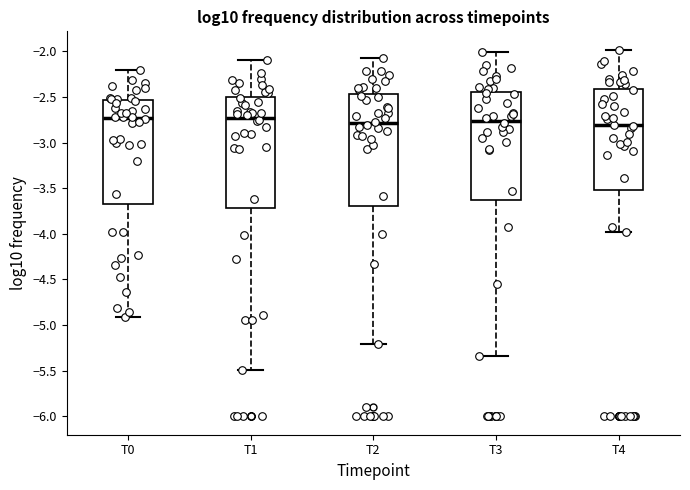

Where does the upper whisker of the box for T3 end on the y-axis? The values are not printed on the chart, so give them approximately, as read against the axis.

-2.00